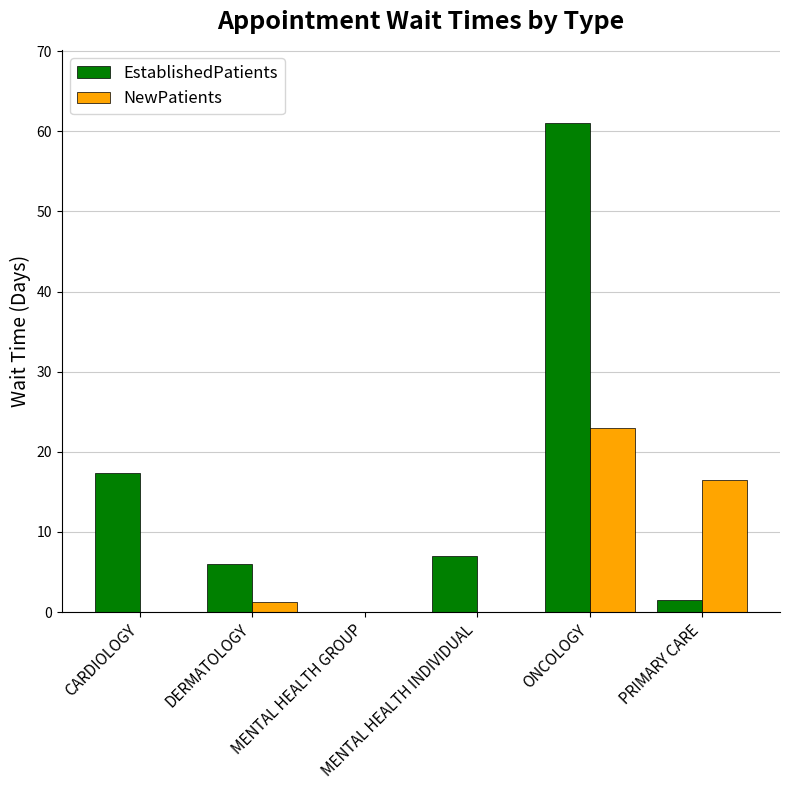

The EstablishedPatients series shows 1.5 at PRIMARY CARE. True or false?

True